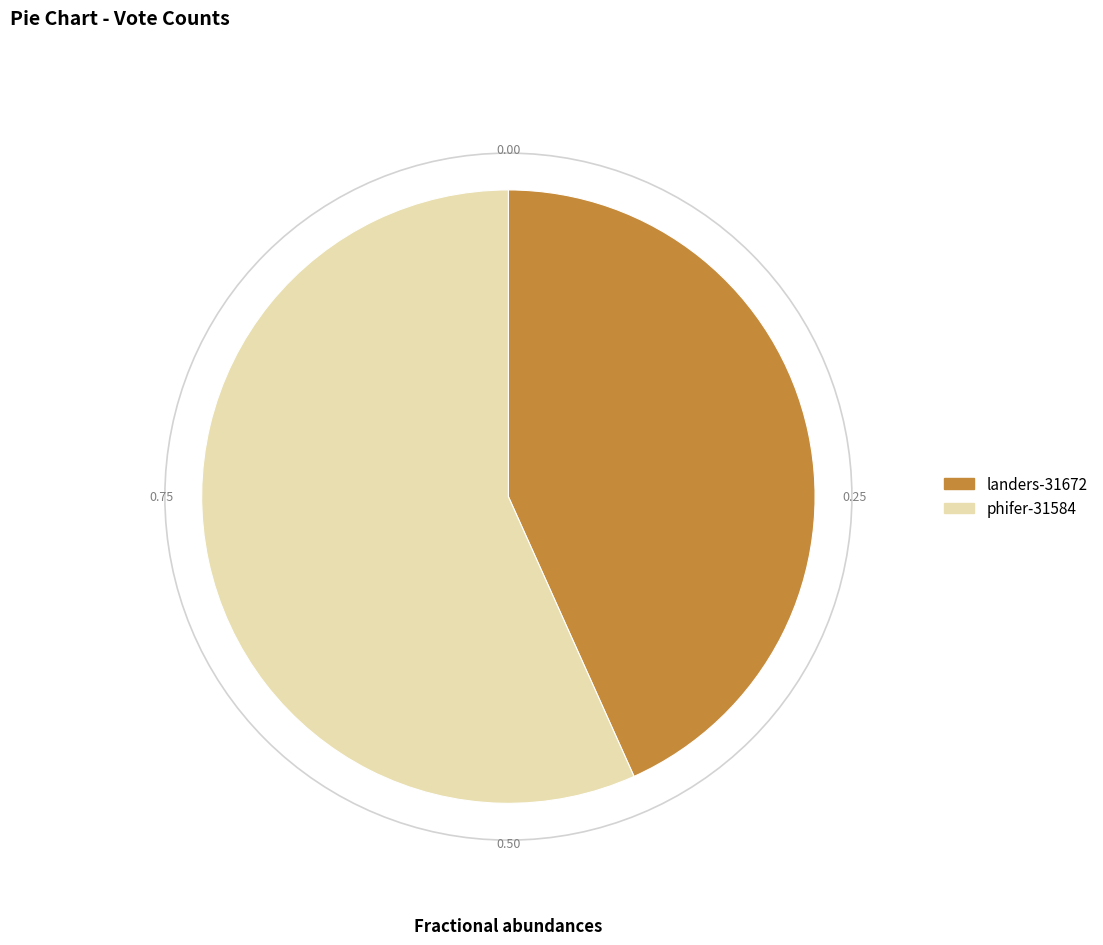

Rank the categories by value from lowest to highest.

landers-31672, phifer-31584